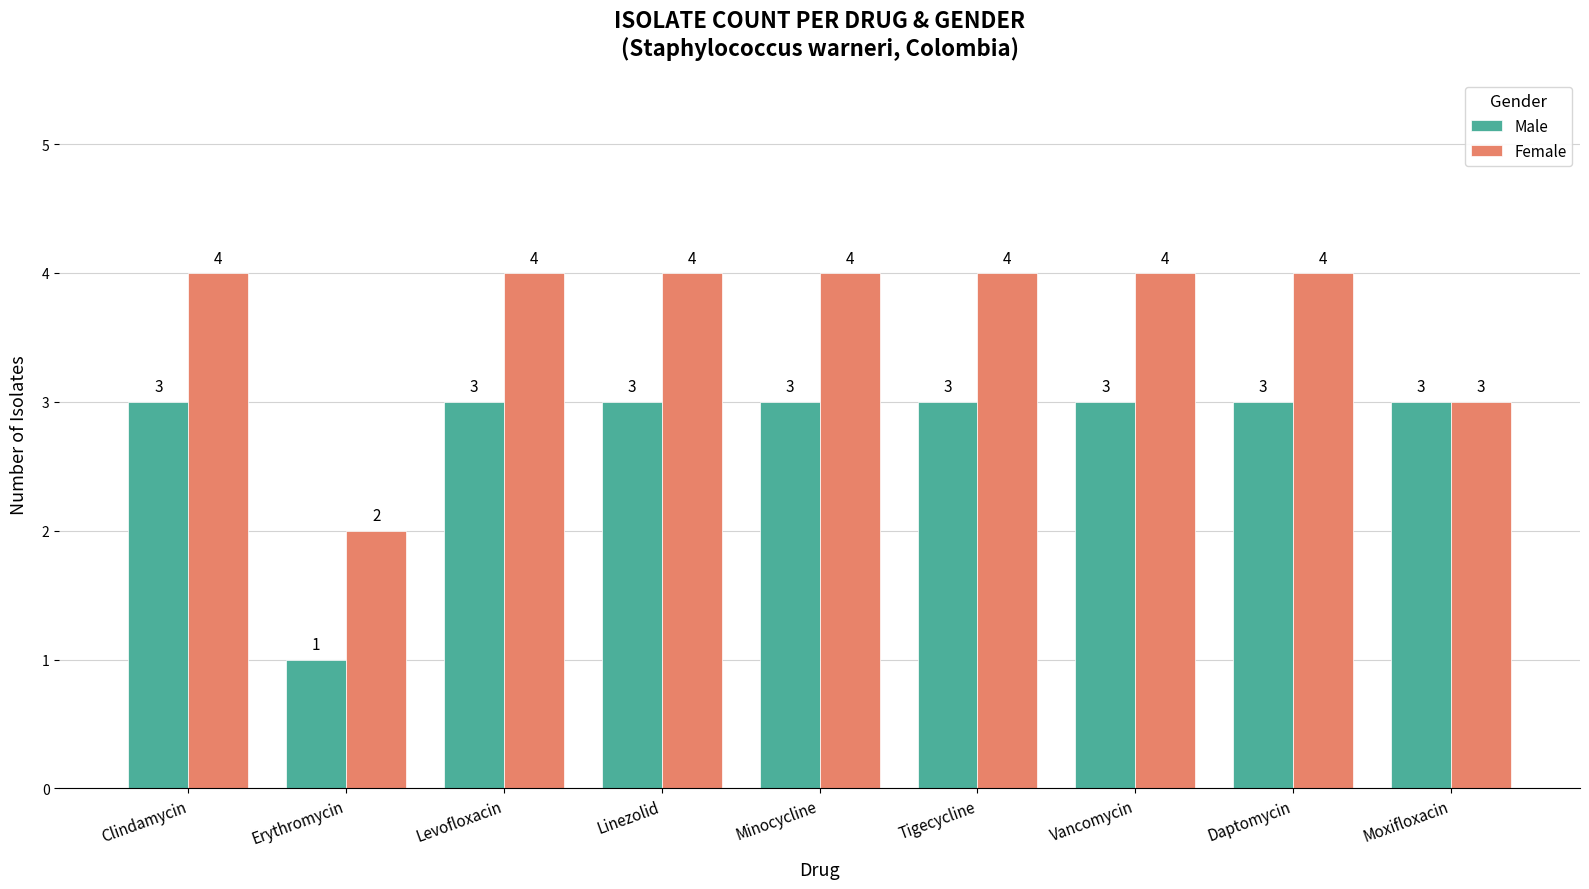

List the series in order of their peak value, lowest first.

Male, Female